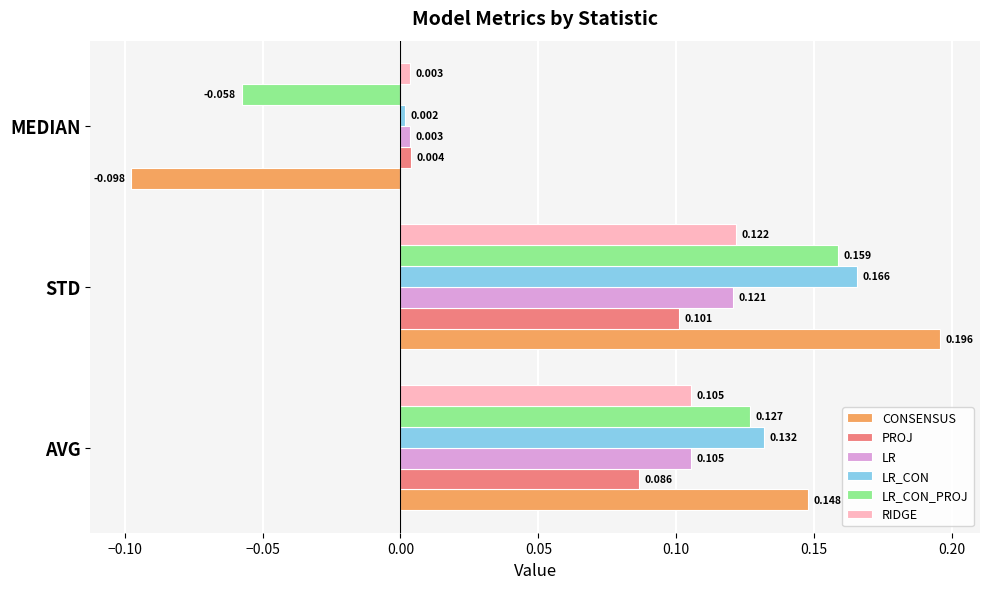

At which label is LR_CON_PROJ closest to 0?

MEDIAN